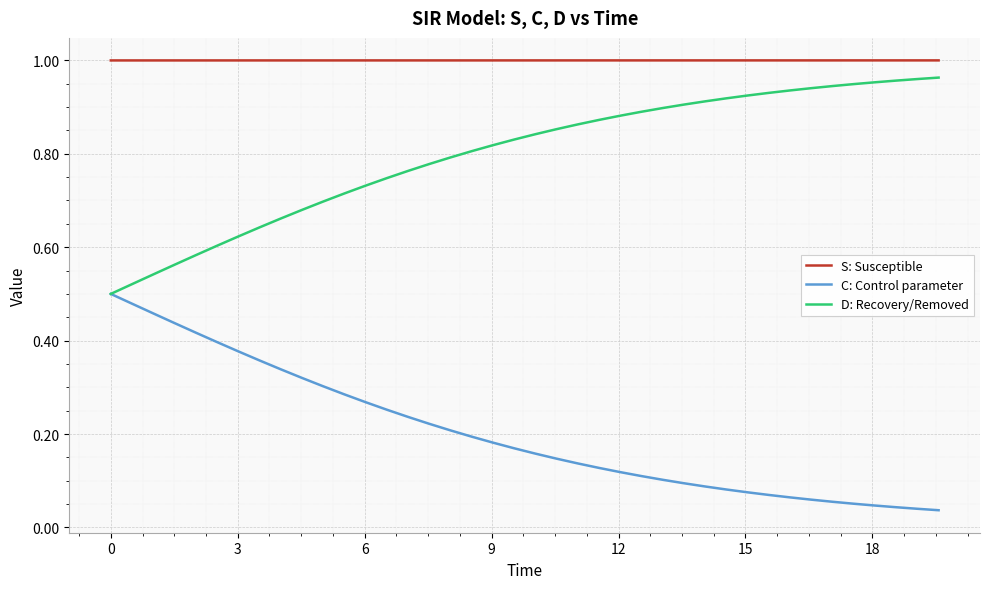

Which series has the largest total across all categories?

S: Susceptible